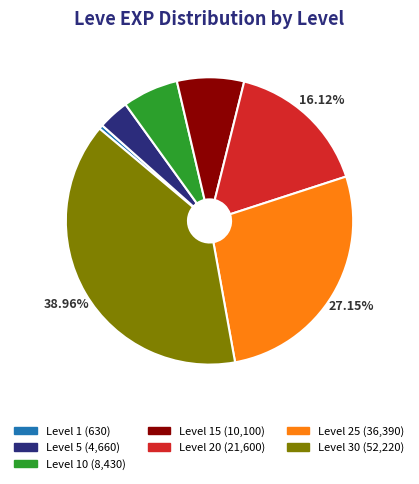

Does Level 30 (52,220) account for over 50% of the chart?

No